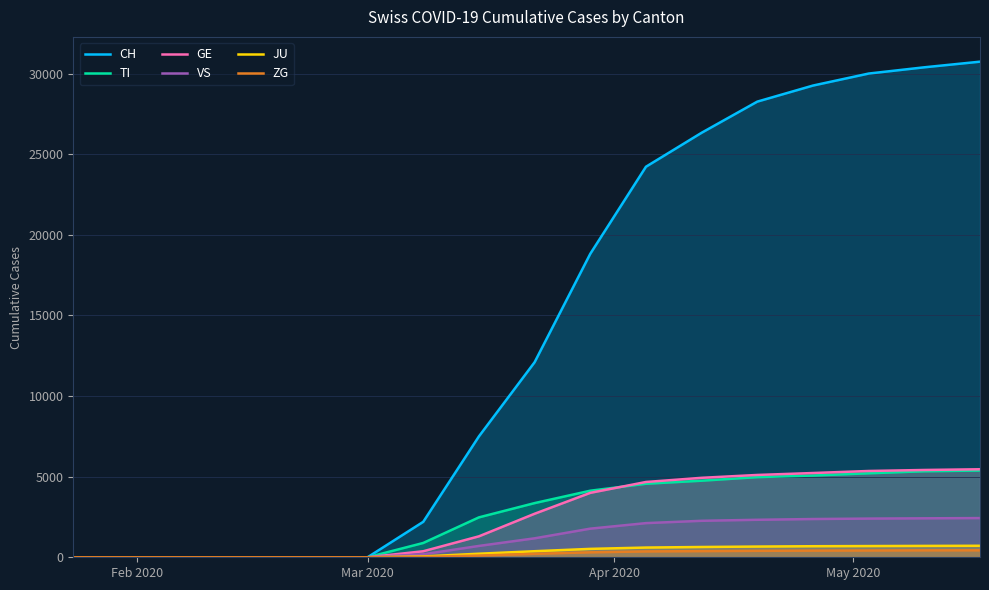

Reading left to right, list all the values displayed in this chart.

CH: 0	0	0	0	0	0	0	0	0	2200	7500	12100	18827	24228	26336	28268	29264	30009	30397	30746
TI: 0	0	0	0	0	0	0	0	0	888	2476	3361	4129	4562	4750	4972	5072	5210	5337	5381
GE: 0	0	0	0	0	0	0	0	0	374	1300	2700	3997	4671	4930	5107	5227	5354	5416	5461
VS: 0	0	0	0	0	0	0	0	0	186	704	1176	1776	2119	2263	2326	2373	2400	2417	2432
JU: 0	0	0	0	0	0	0	0	0	52	221	376	521	603	638	665	686	696	706	714
ZG: 0	0	0	0	0	0	0	0	0	22	106	214	307	363	382	400	413	421	430	433